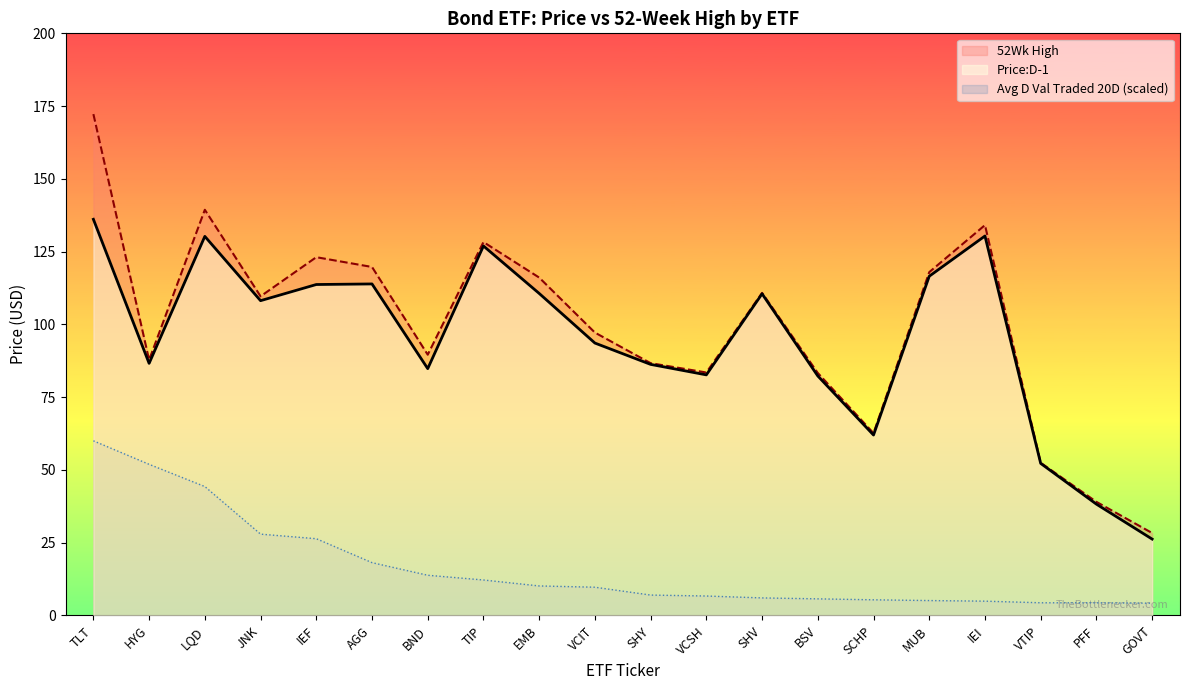

What is the average value of the Price:D-1 series?

94.6